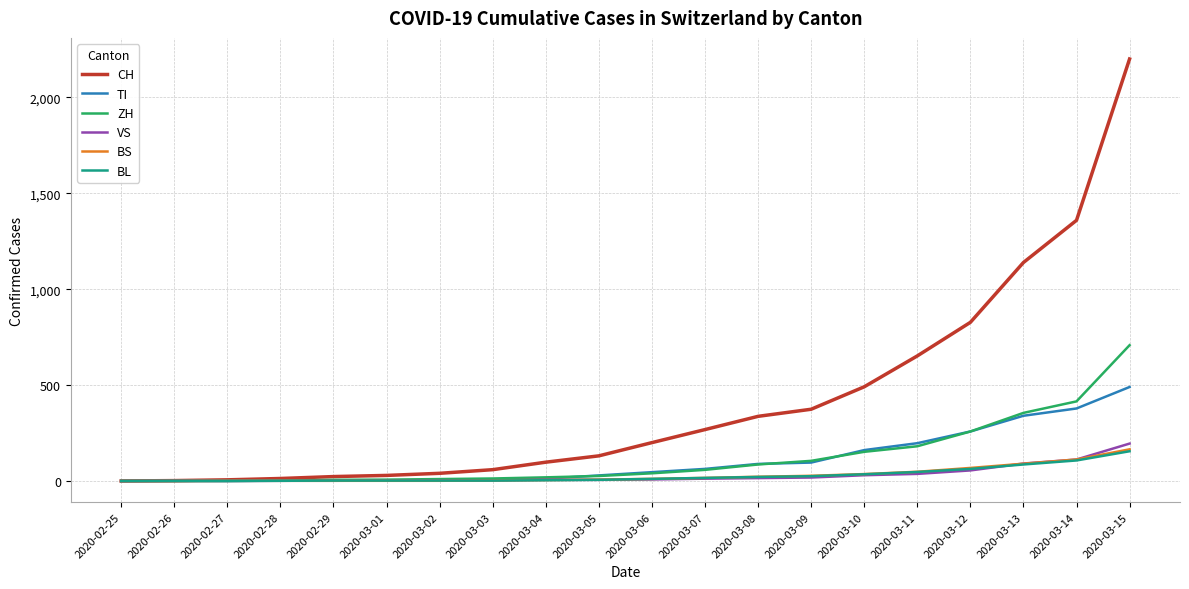

At which category is the sum across all series the highest?

2020-03-15